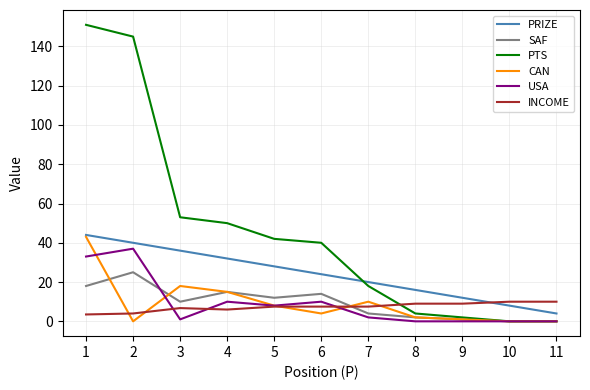

What is the average value of the PRIZE series?

24.0